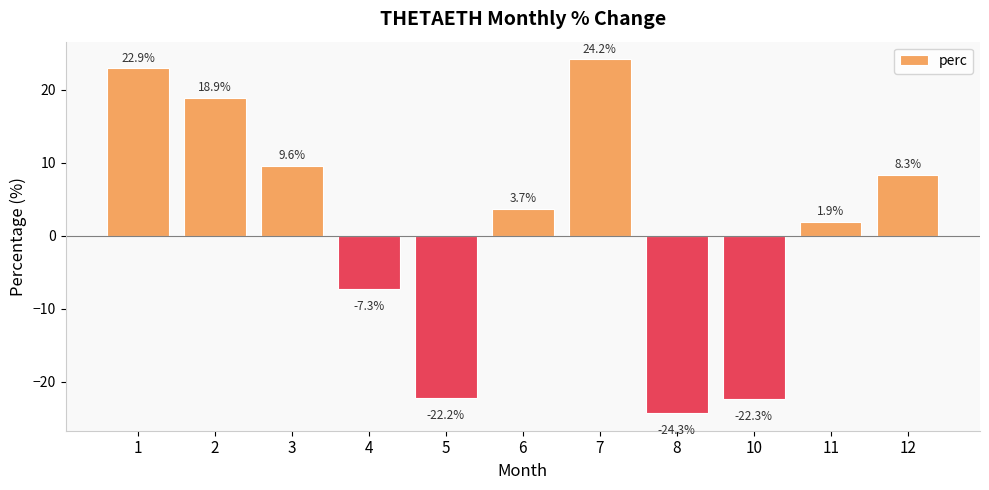

What is the maximum value shown in the chart?

24.2